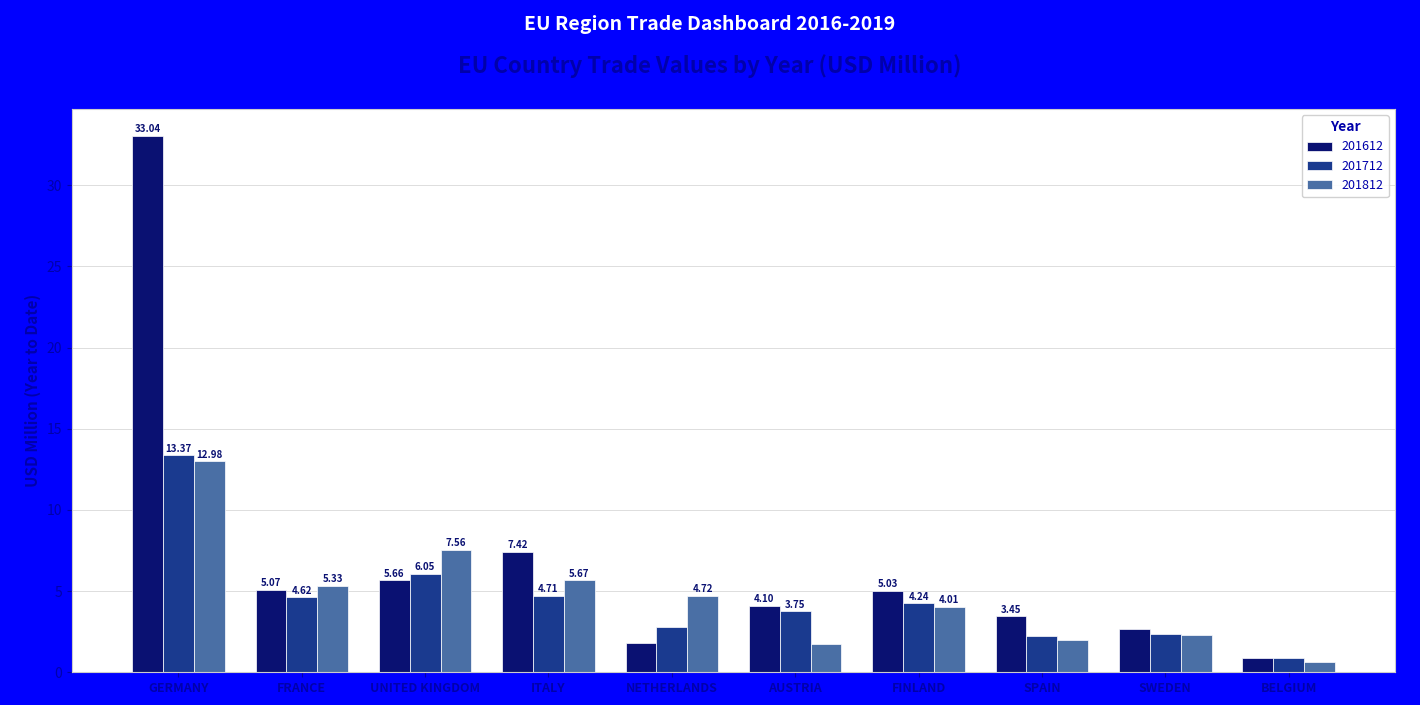

Count the number of categories in the chart.

10